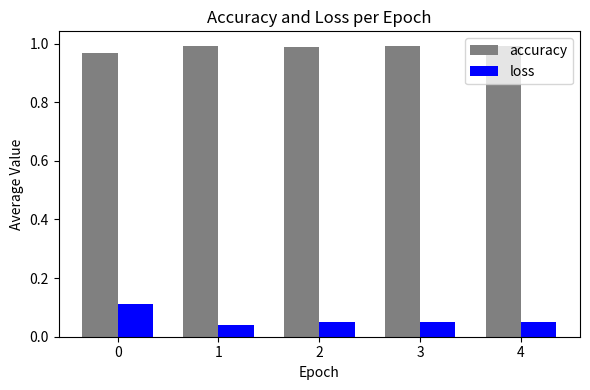

What is the sum of all accuracy values?

4.9